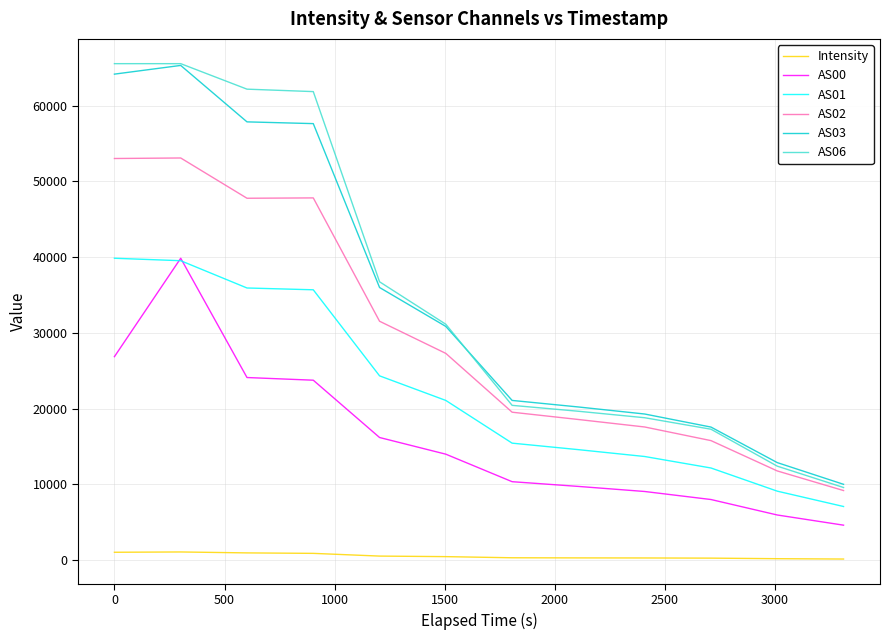

True or false: Intensity and AS01 intersect in this chart.

False